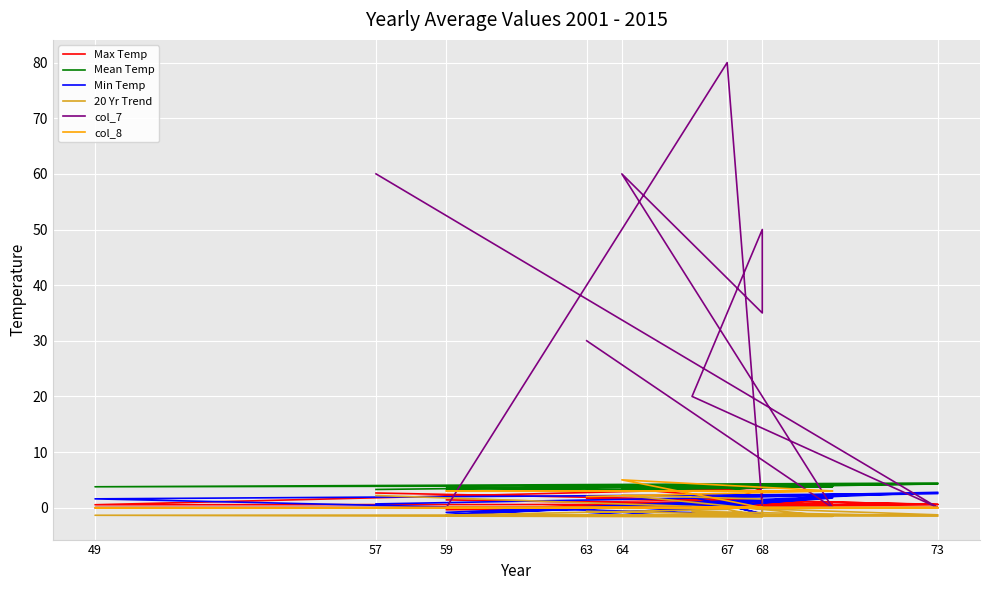

What is the greatest value displayed?

80.0